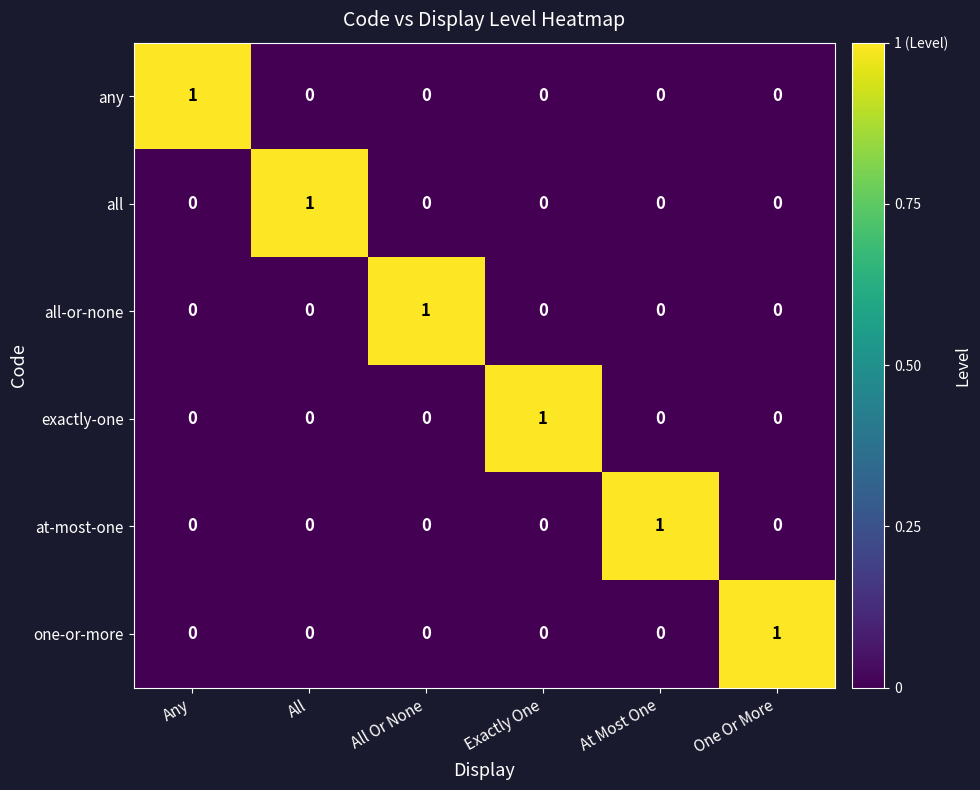

Count the number of data series in this chart.

6